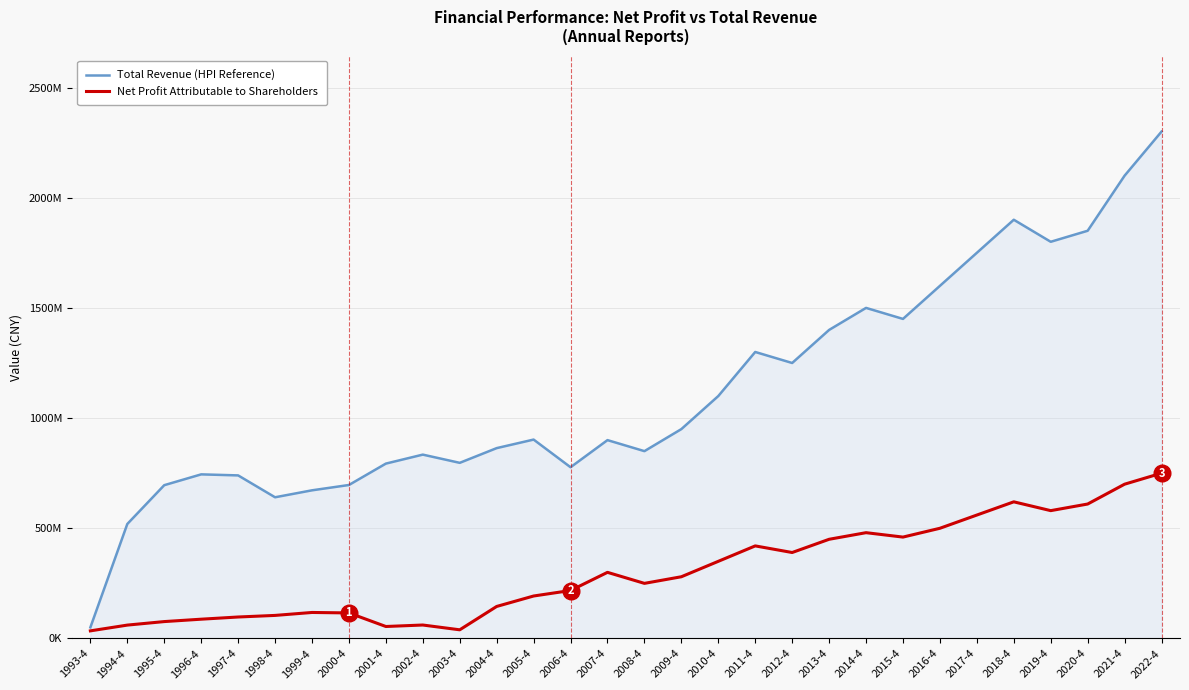

What is the label of the 2nd point from the right?

2021-4